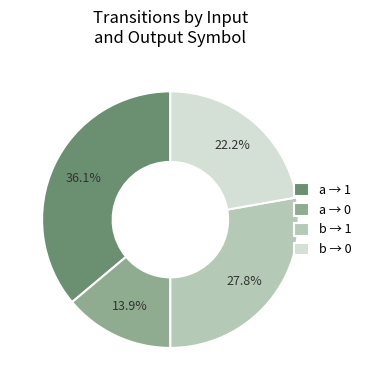

What is the ratio of the value at a → 0 to the value at a → 1?

0.4